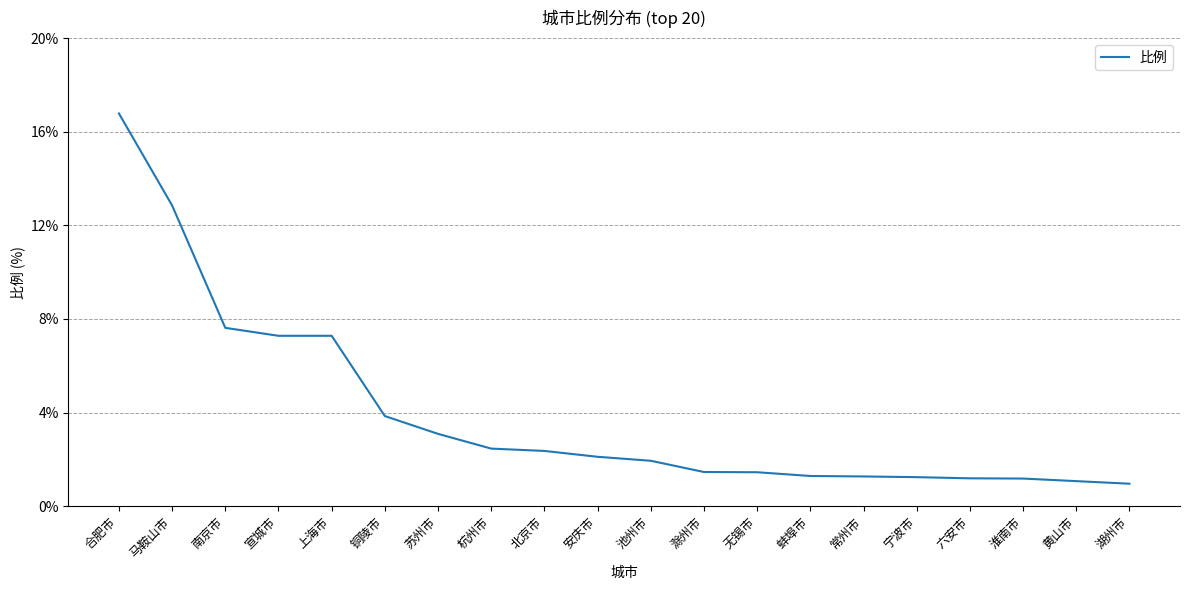

What is the approximate value at 上海市?

7.3